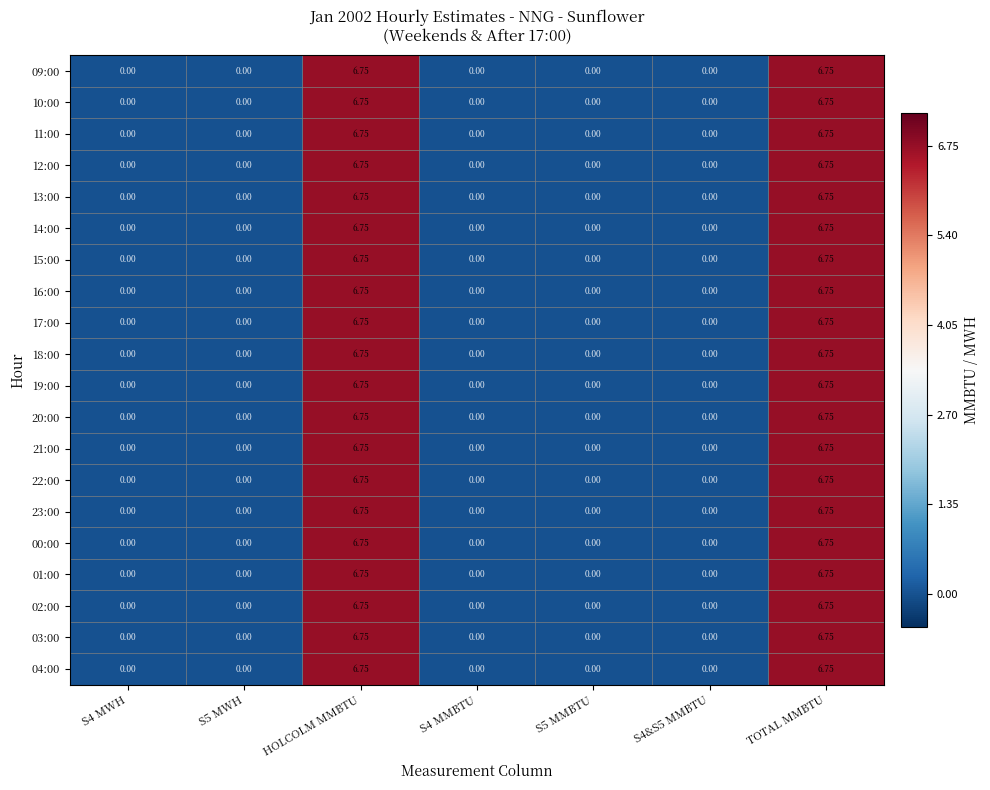

Is the value of 15:00 at HOLCOLM MMBTU greater than the value of 17:00 at S4&S5 MMBTU?

Yes